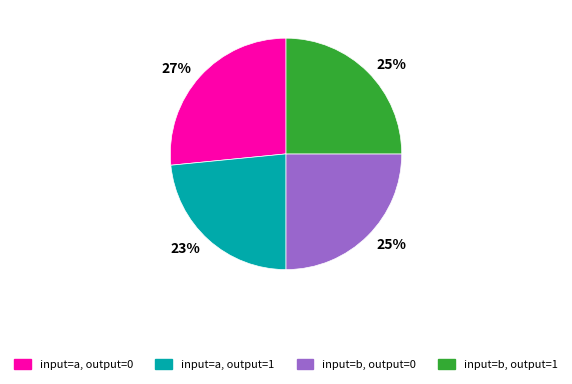

The input=b, output=0 slice represents 17% of the pie. True or false?

False